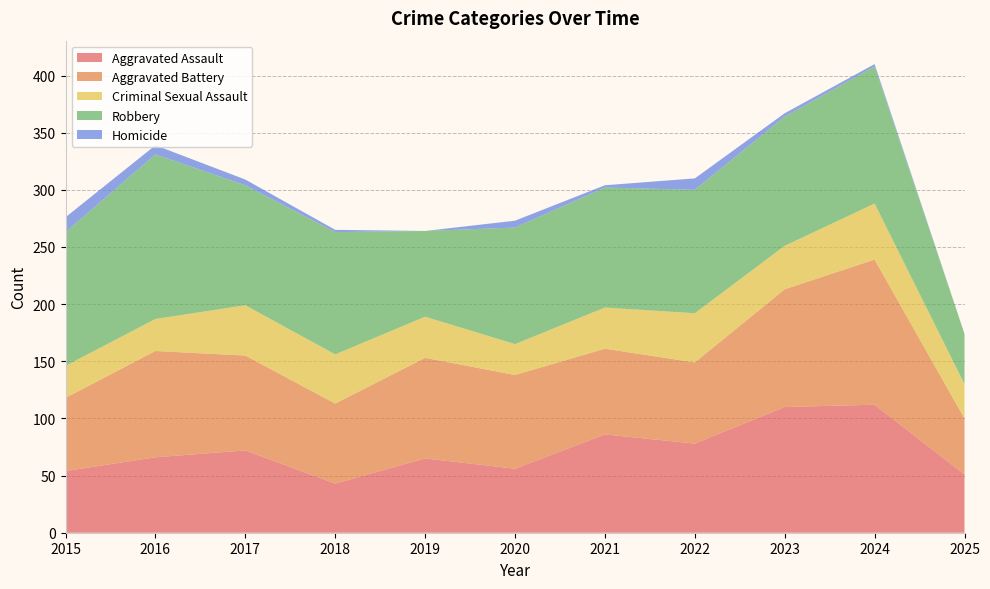

Reading left to right, list all the values displayed in this chart.

Aggravated Assault: 2015=54	2016=66	2017=72	2018=43	2019=65	2020=56	2021=86	2022=78	2023=110	2024=112	2025=51
Aggravated Battery: 2015=64	2016=93	2017=83	2018=70	2019=88	2020=82	2021=75	2022=71	2023=103	2024=127	2025=49
Criminal Sexual Assault: 2015=28	2016=28	2017=44	2018=43	2019=36	2020=27	2021=36	2022=43	2023=38	2024=49	2025=30
Robbery: 2015=117	2016=144	2017=105	2018=107	2019=75	2020=102	2021=105	2022=108	2023=113	2024=120	2025=44
Homicide: 2015=13	2016=8	2017=5	2018=2	2019=0	2020=6	2021=2	2022=10	2023=3	2024=2	2025=0